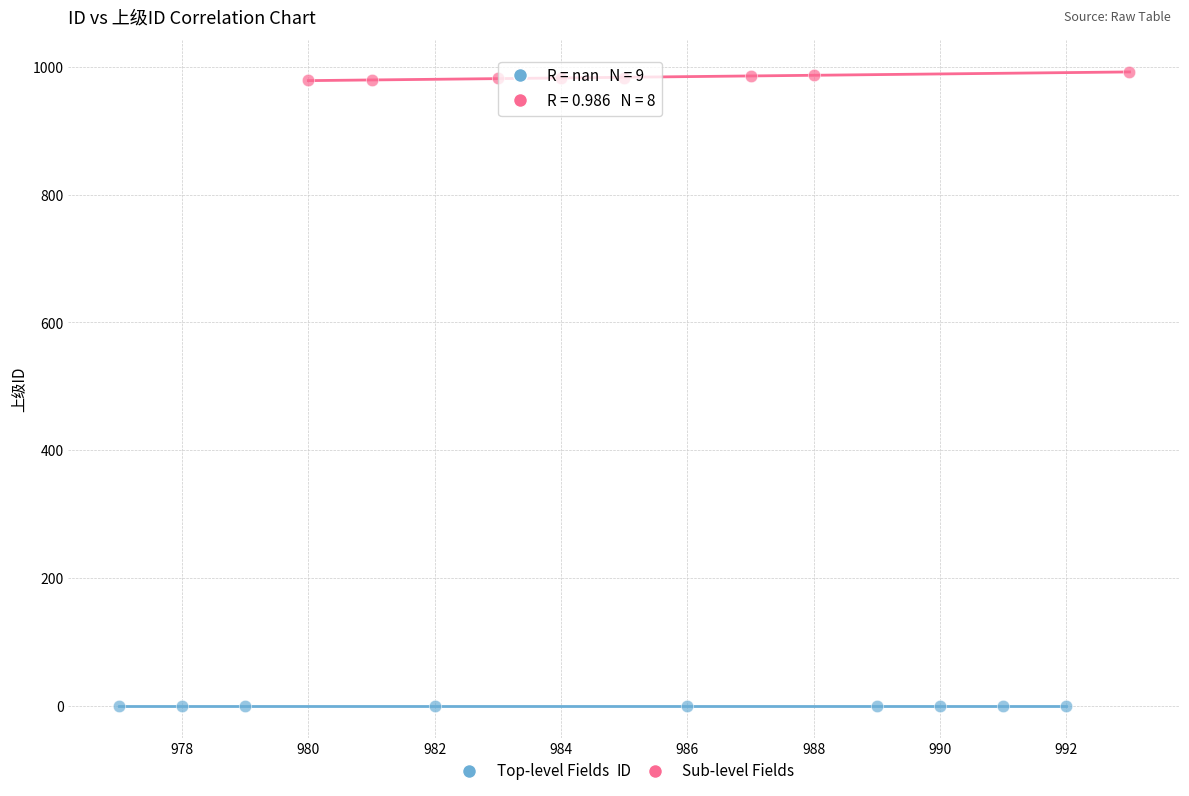

What are all the series names shown in the legend?

Top-level Fields, Sub-level Fields